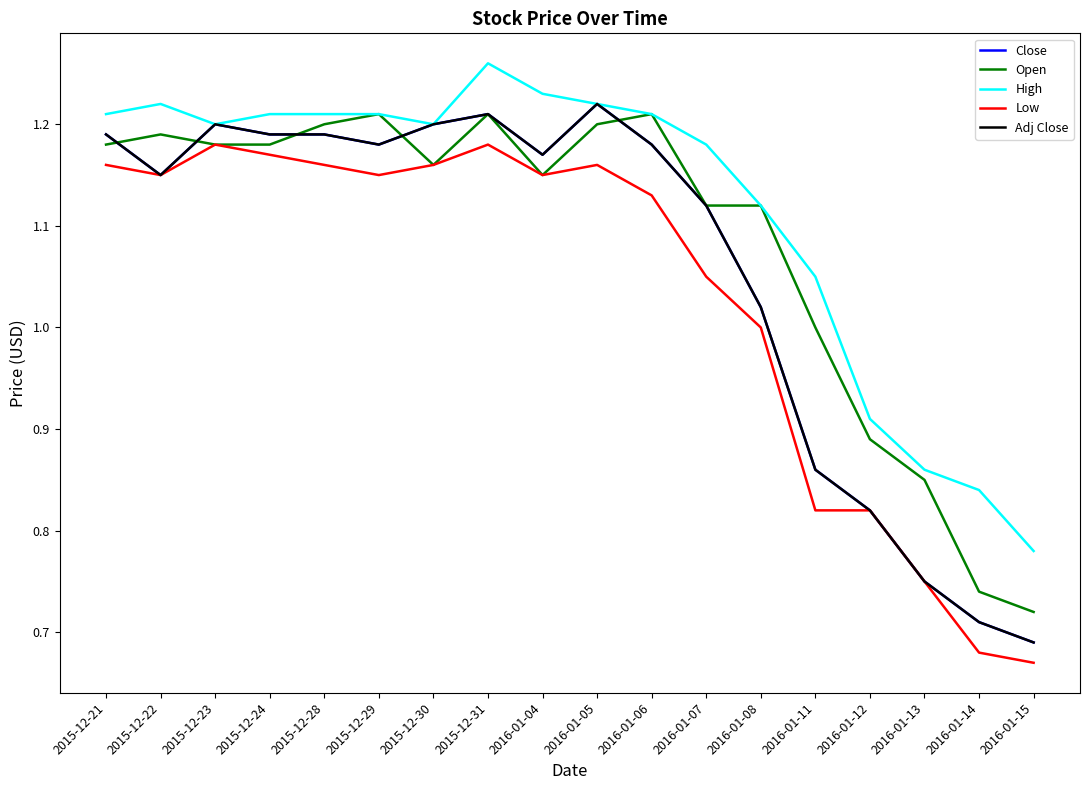

Does the chart have visible grid lines?

No